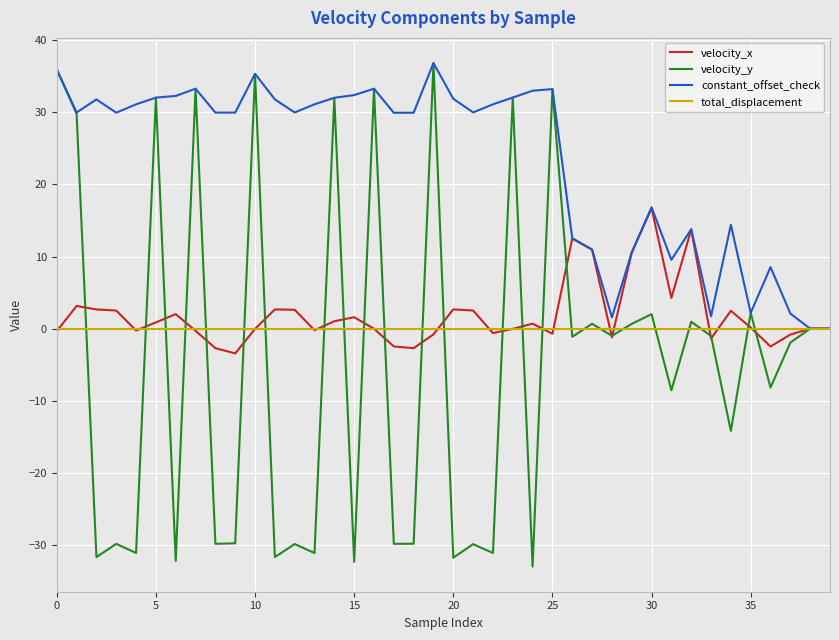

What is the maximum value shown in the chart?

36.8